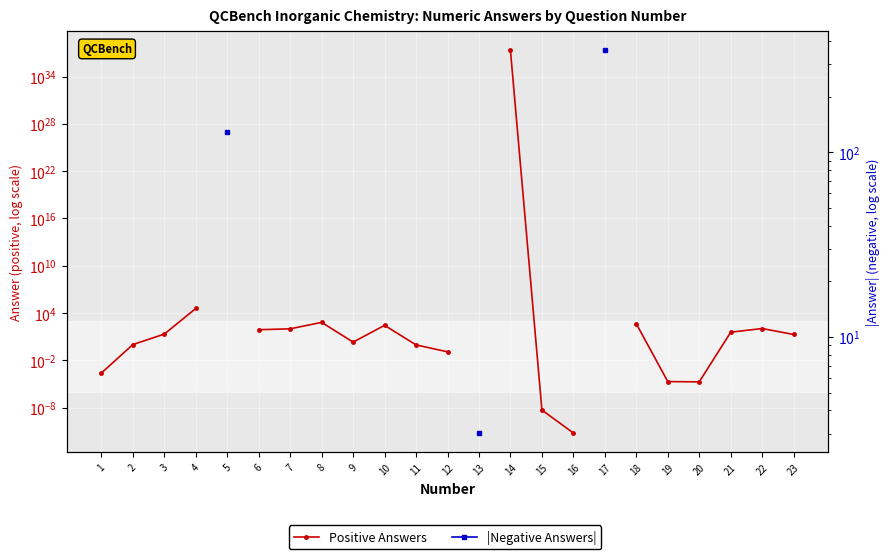

True or false: |Negative Answers| and Positive Answers intersect in this chart.

False